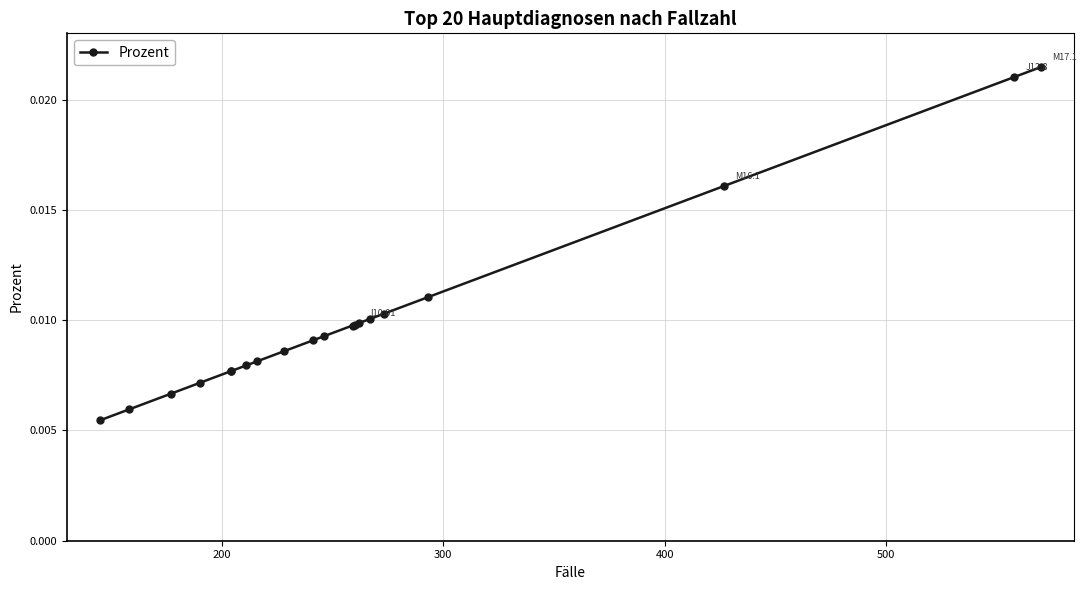

True or false: the data shows 0.0 at 400.

False